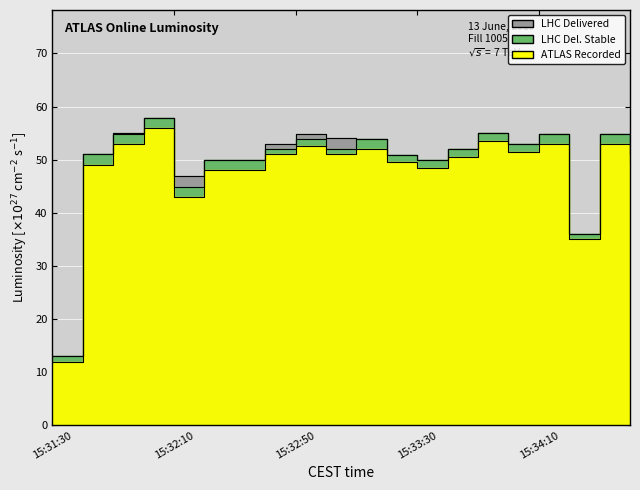

What are all the series names shown in the legend?

Delivered, Del. Stable, Recorded